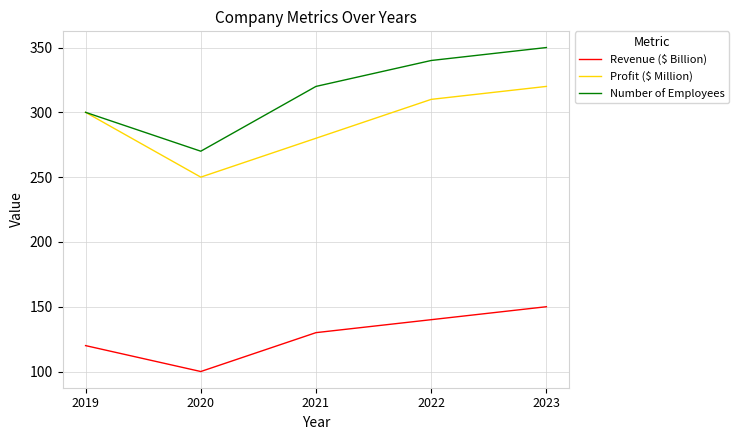

What is the minimum value shown in the chart?

100